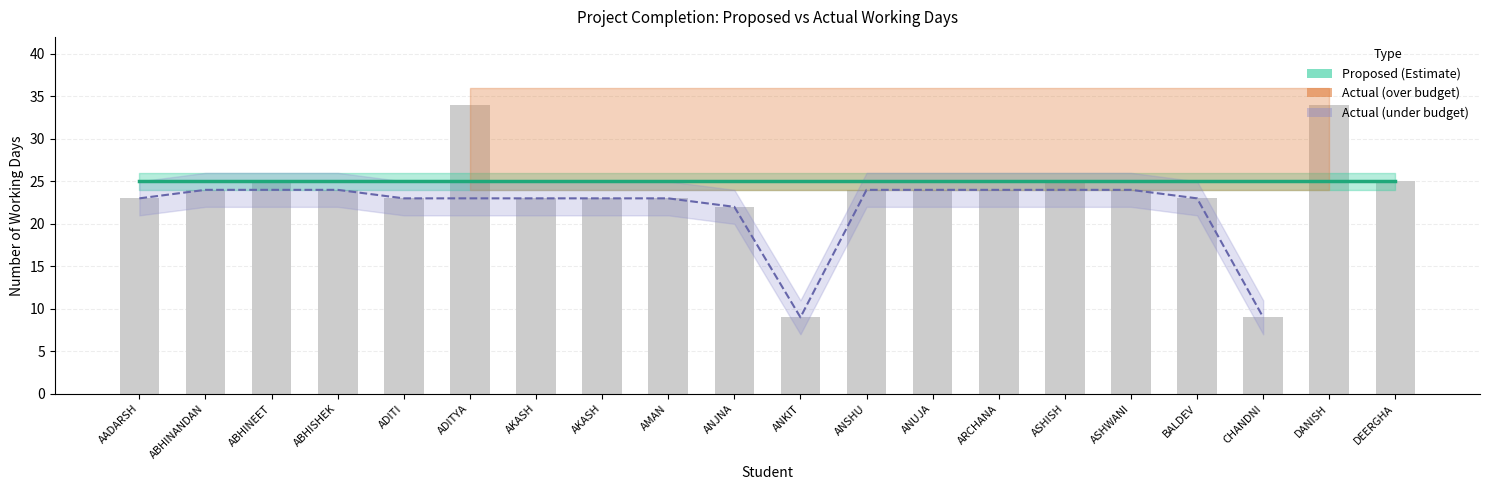

Count the number of categories in the chart.

20